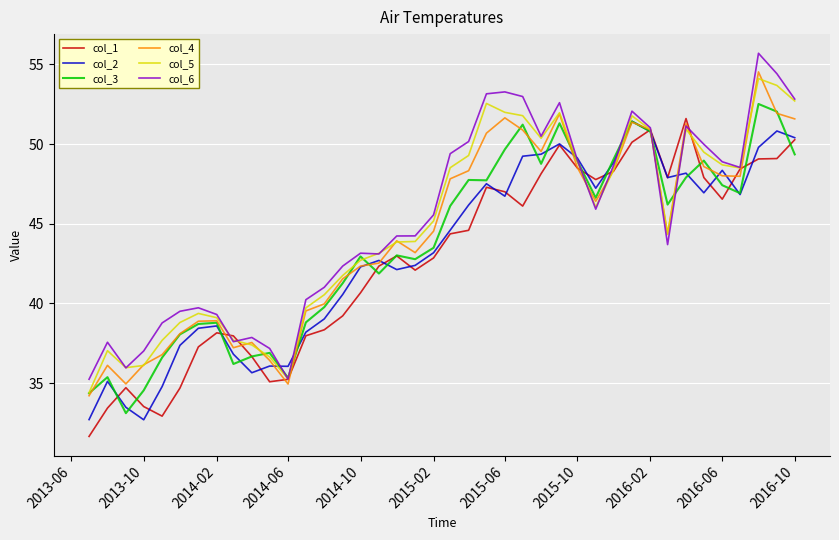

In col_4, how many points are lower than both neighbors (excluding endpoints)?

8